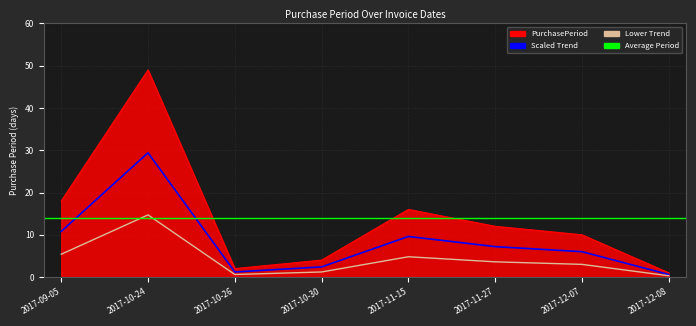

What is the sum of the values at 2017-10-30 and 2017-11-15?

20